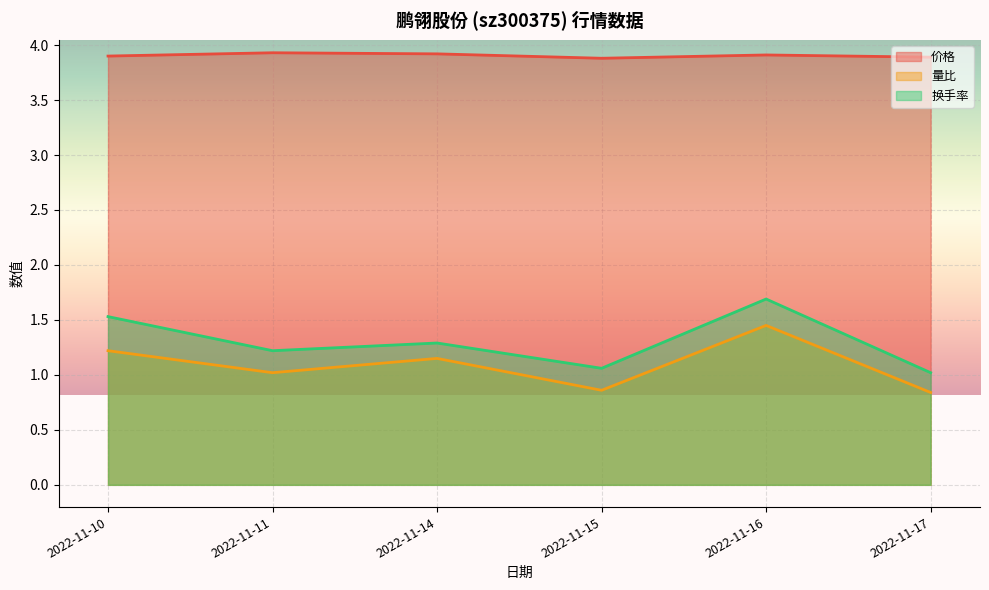

Rank the series at 2022-11-15 from highest to lowest value.

价格, 换手率, 量比